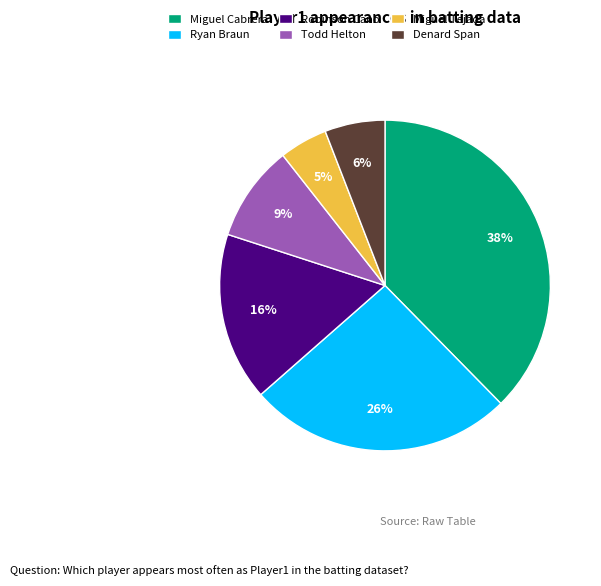

Is there a majority slice in this chart?

No